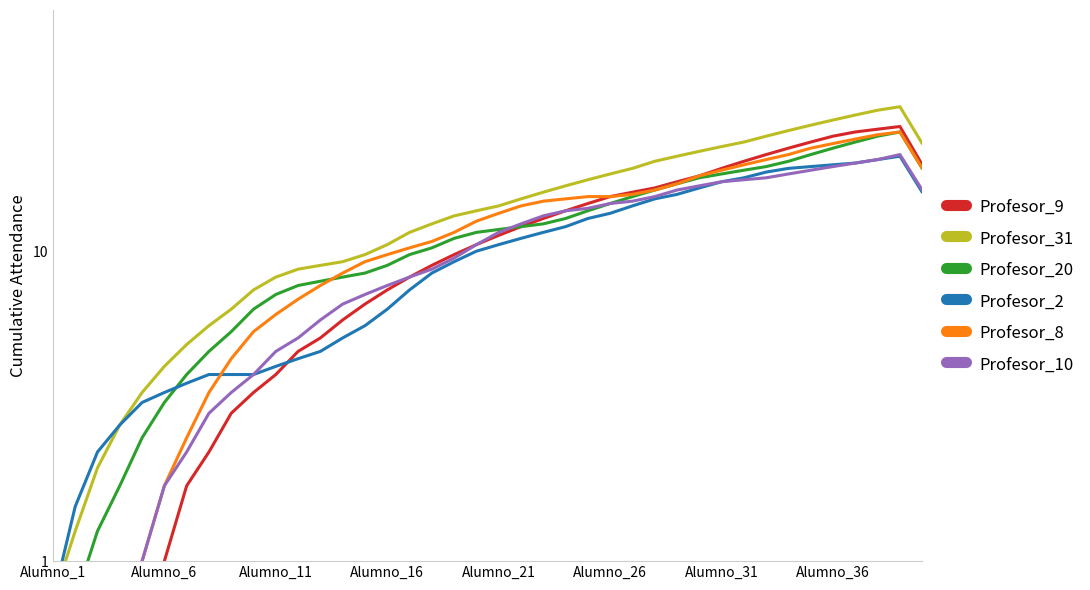

True or false: Profesor_31 has a value of 36.2 at 28.

False